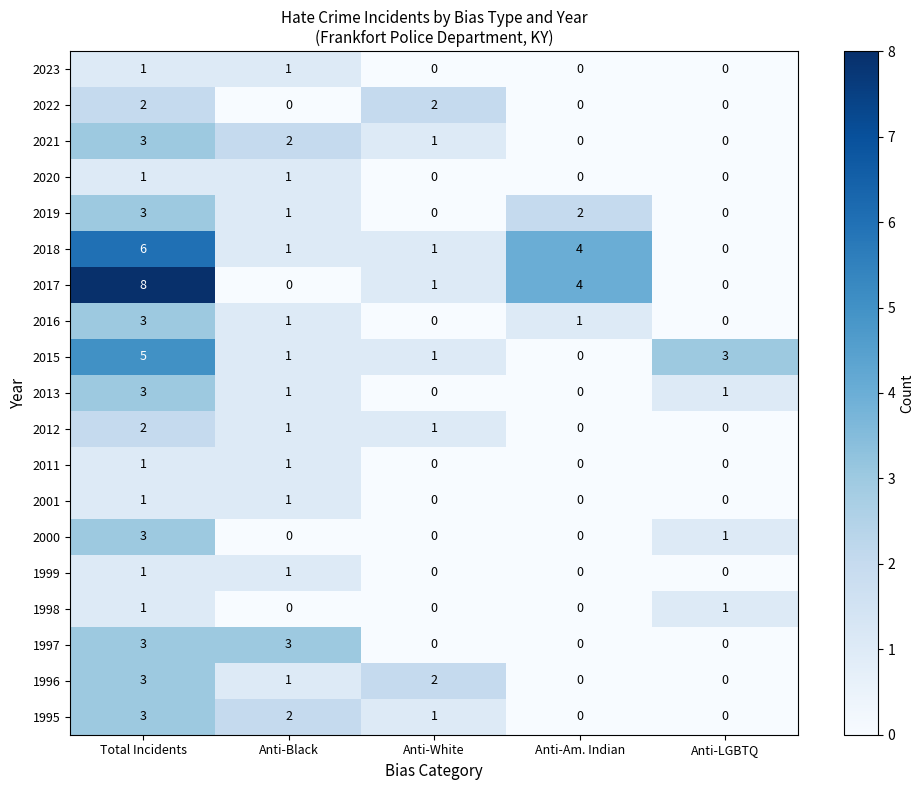

What is the difference between the highest and lowest values at Anti-LGBTQ?

3